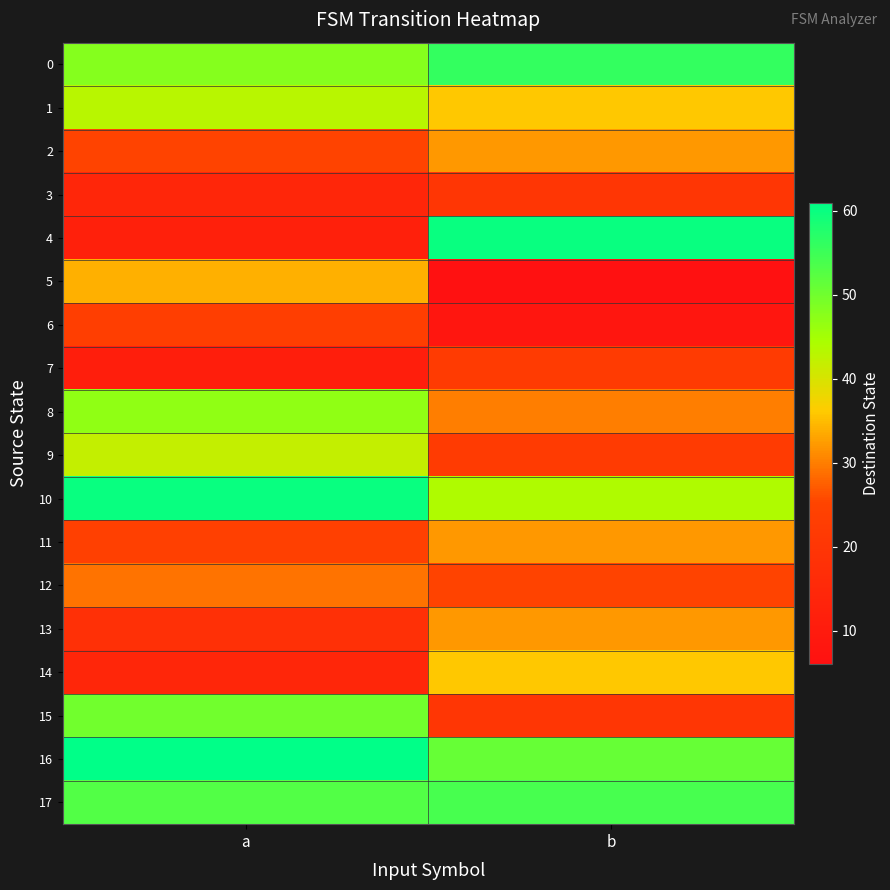

At how many categories does at least one series exceed 20?

2